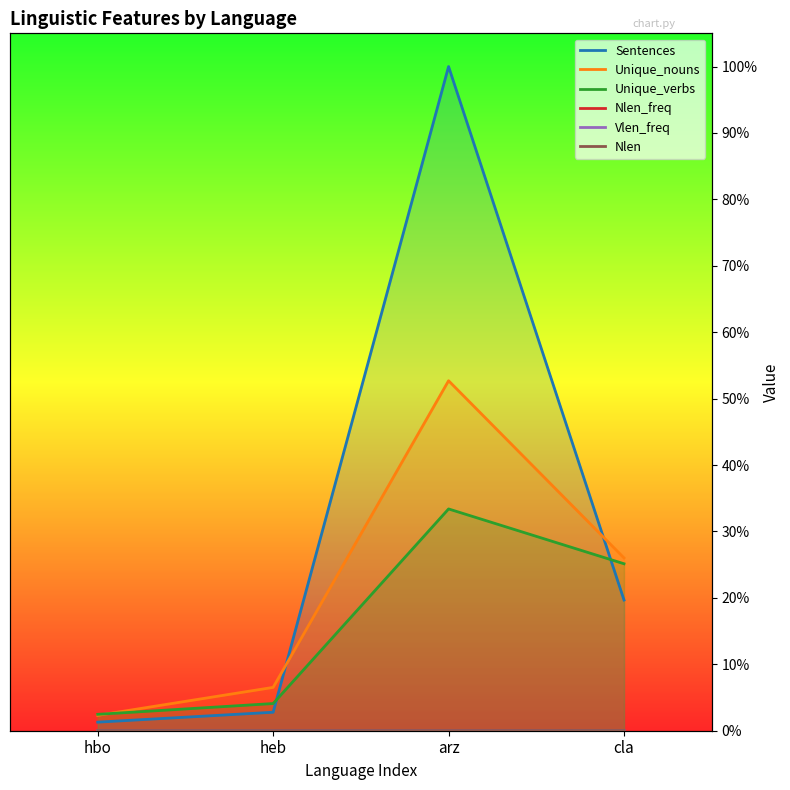

What is the difference between the maximum and minimum values in the Sentences series?

1.0